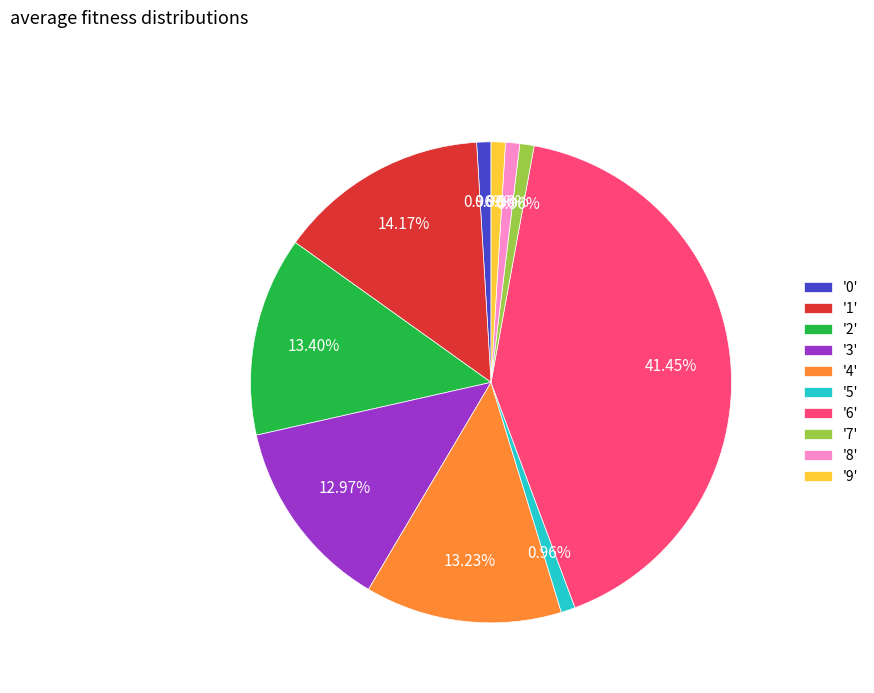

Approximately how many times larger is the value at '5' compared to '9'?

1.0